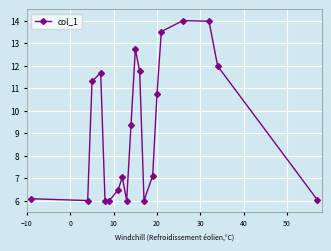

True or false: the data has more than 2 interior local peaks.

True